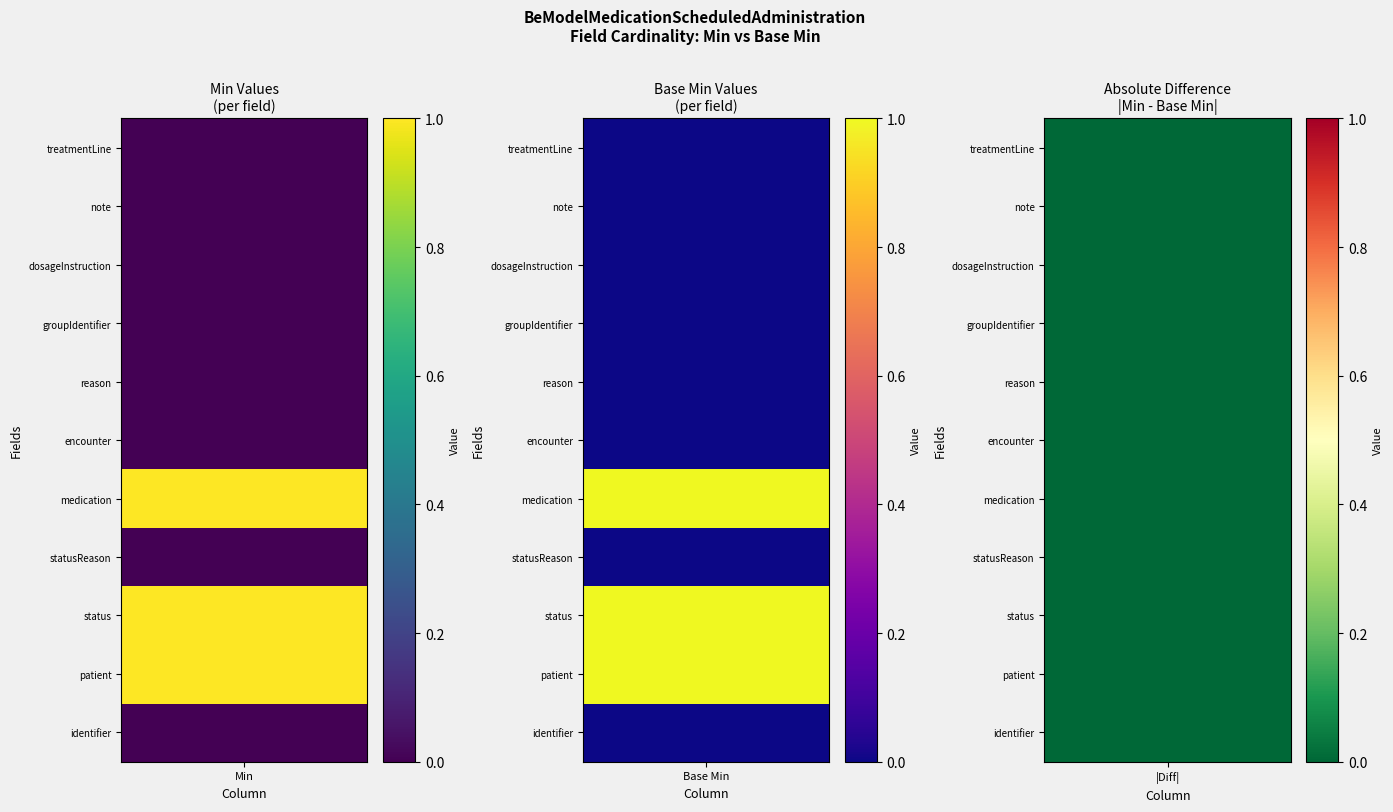

Reading left to right, transcribe all the data shown in this chart.

identifier: 0	0
patient: 1	1
status: 1	1
statusReason: 0	0
medication: 1	1
encounter: 0	0
reason: 0	0
groupIdentifier: 0	0
dosageInstruction: 0	0
note: 0	0
treatmentLine: 0	0